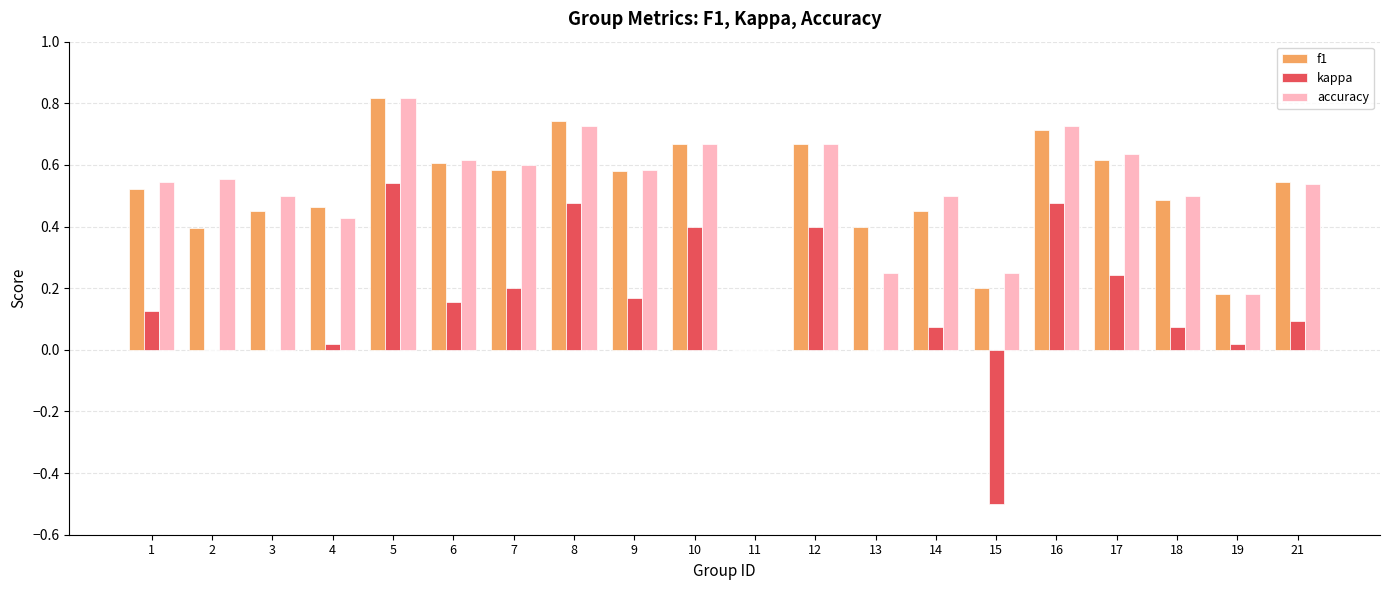

Which series changed the most between 6 and 12?

kappa